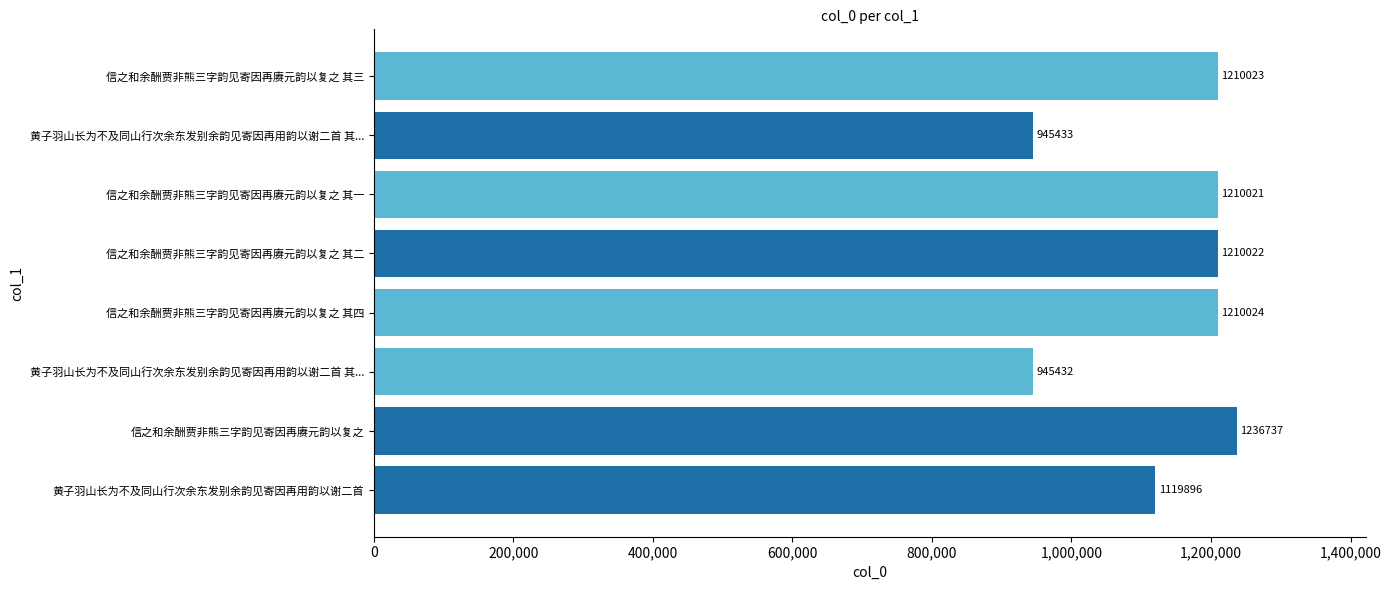

What is the minimum value shown in the chart?

945432